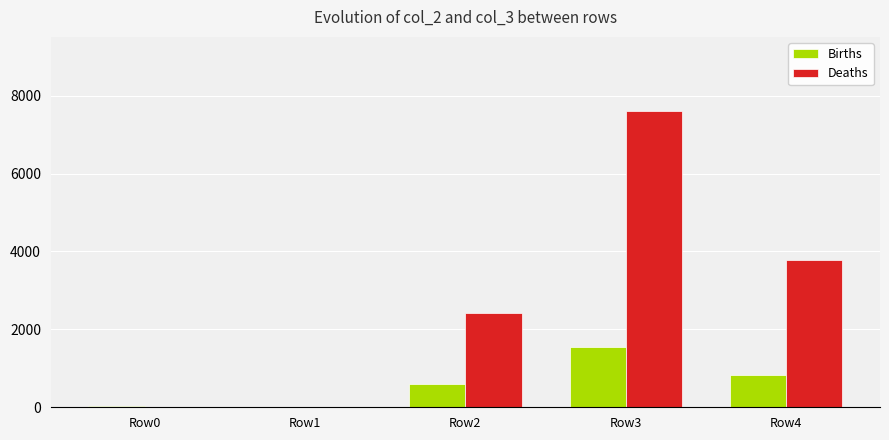

At which category is the sum across all series the highest?

Row3